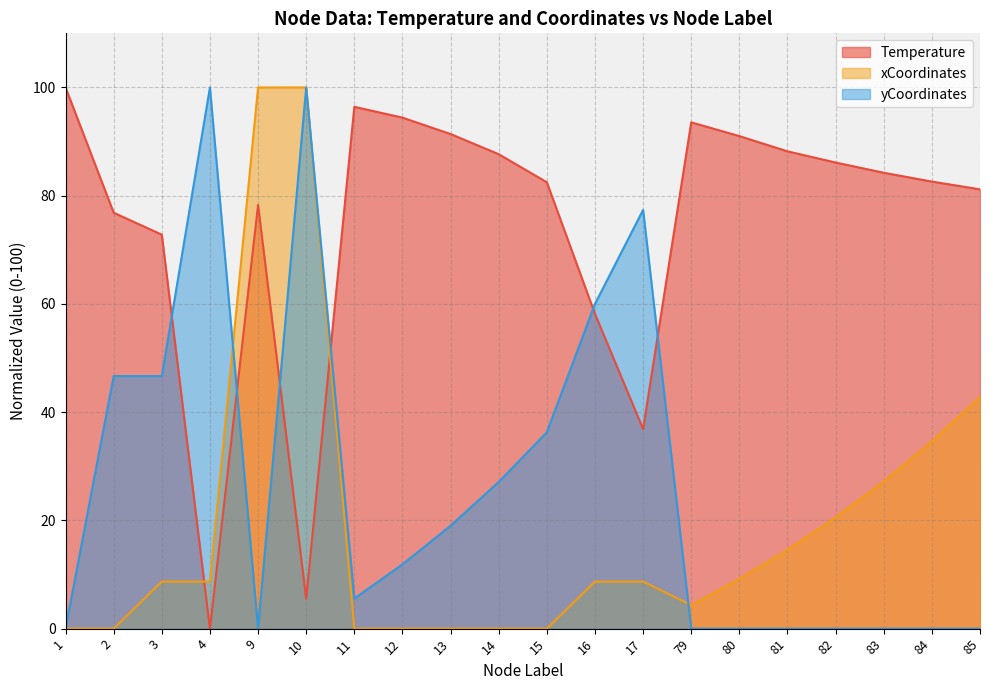

At which category does xCoordinates reach its first local valley?

2